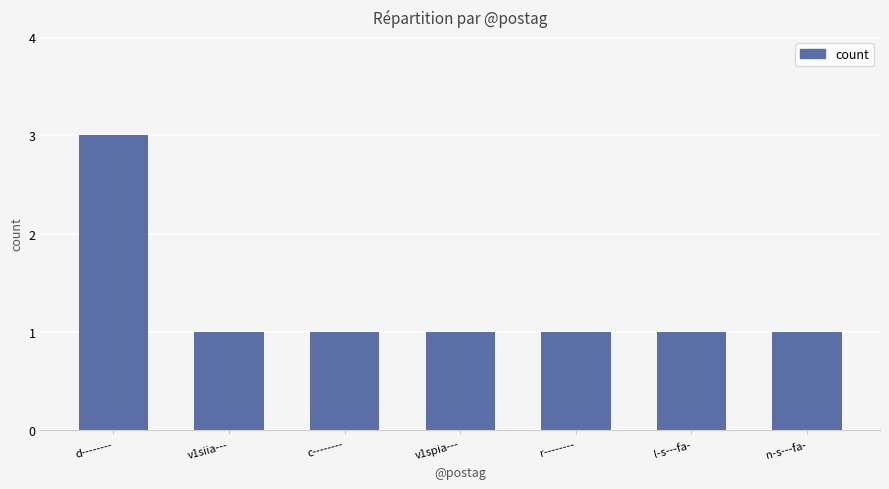

What is the label of the 4th bar from the right?

v1spia---